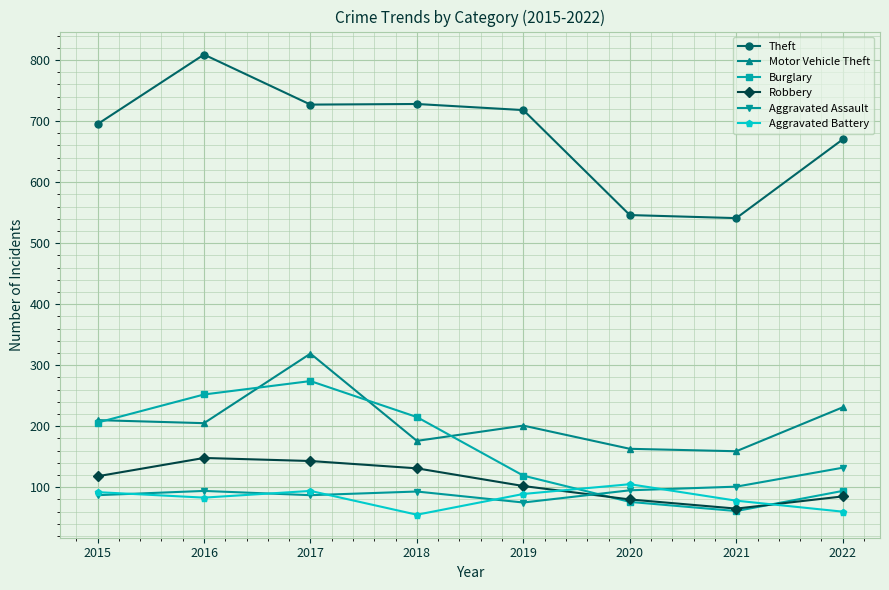

Which series has the widest spread of values?

Theft